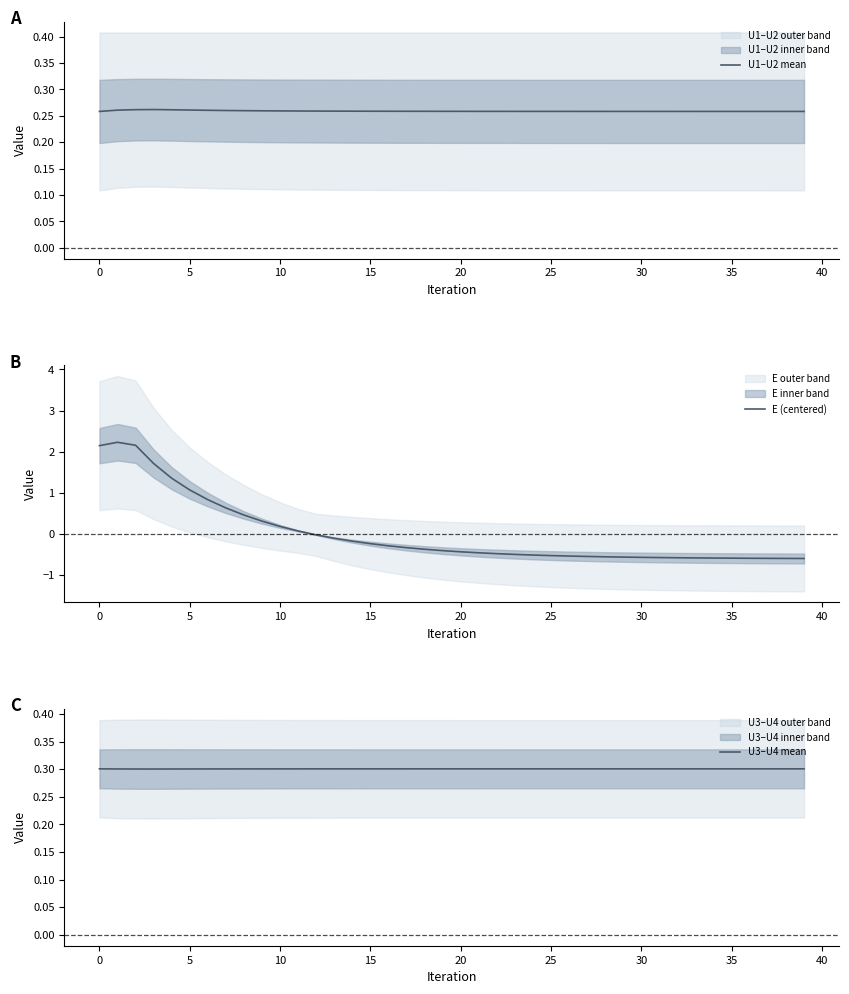

Is this an area chart (filled region under the line)?

No